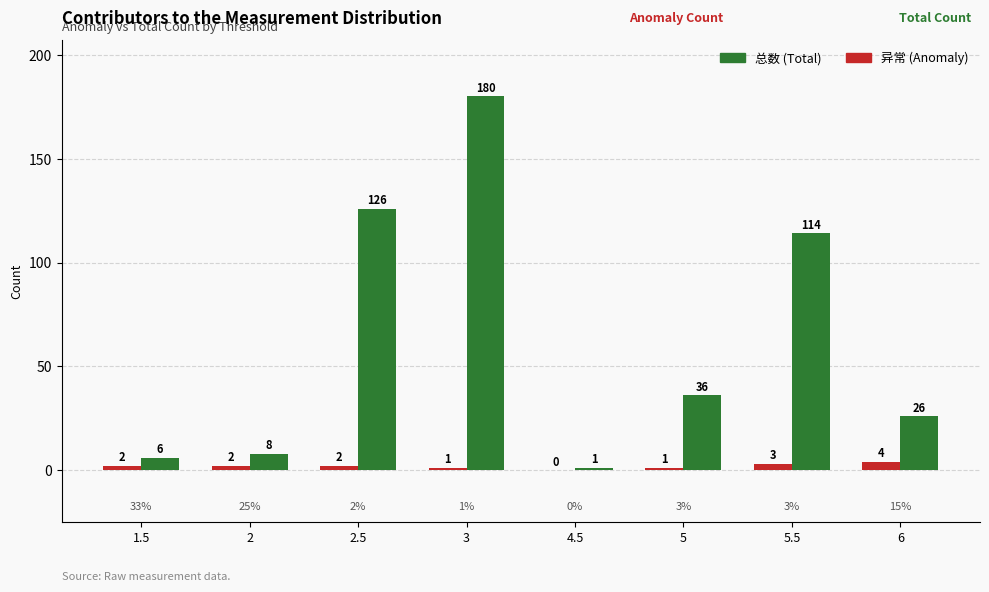

At which category is the sum across all series the highest?

3